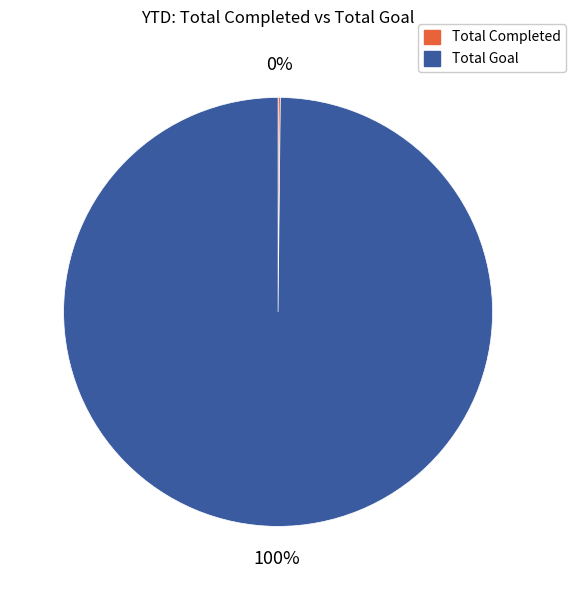

To the nearest percent, what is the difference between the largest and smallest slice percentages?

100%